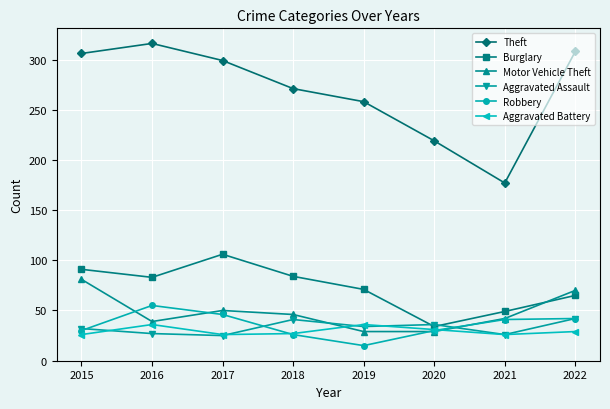

What is the average value of the Aggravated Battery series?

30